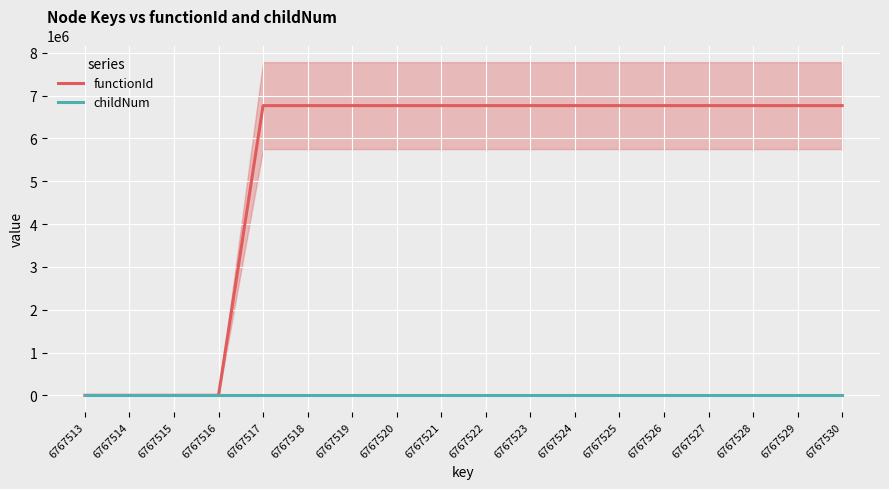

Is it true that childNum equals 2 at 6767529?

False